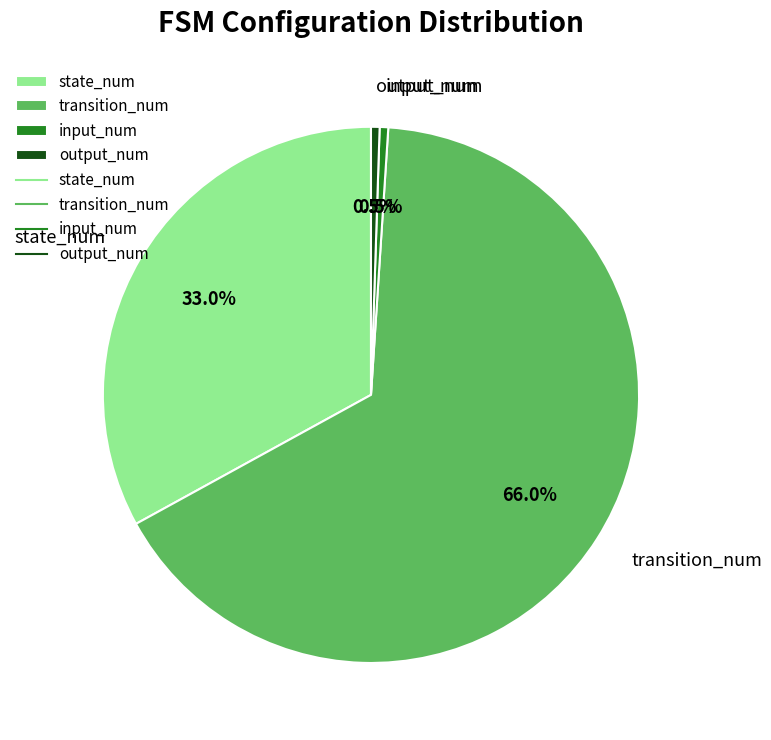

Which slice represents more than half of the pie?

transition_num